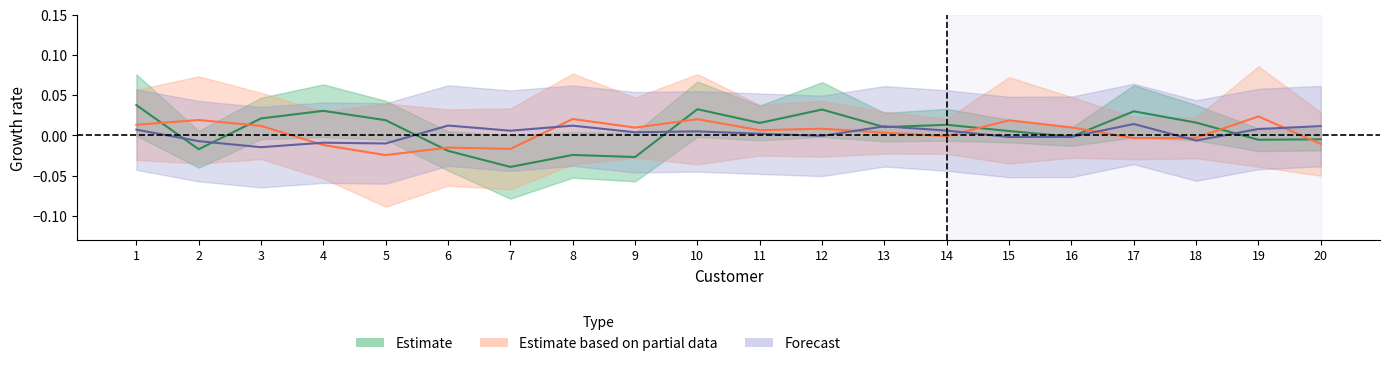

True or false: NJ_CF has a value of -1 at 19.

False